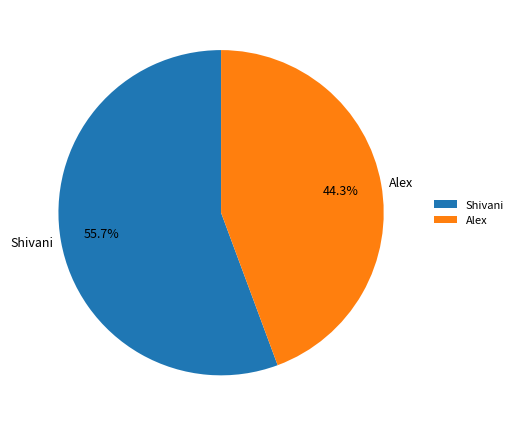

Rank the categories by value from lowest to highest.

Alex, Shivani